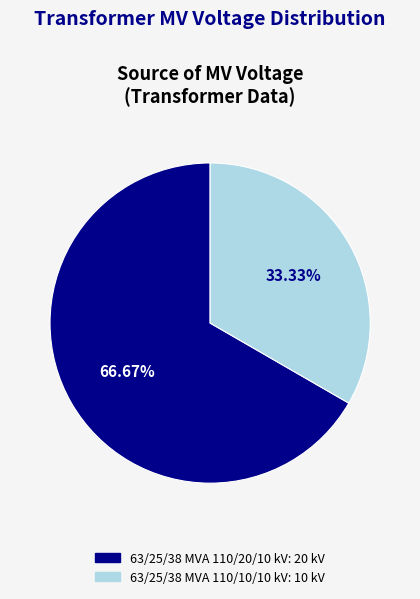

Which slice represents more than half of the pie?

63/25/38 MVA 110/20/10 kV